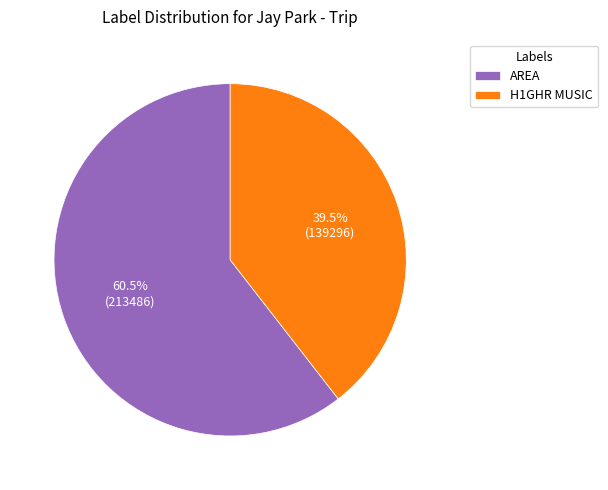

Rank the categories by value from lowest to highest.

H1GHR MUSIC, AREA